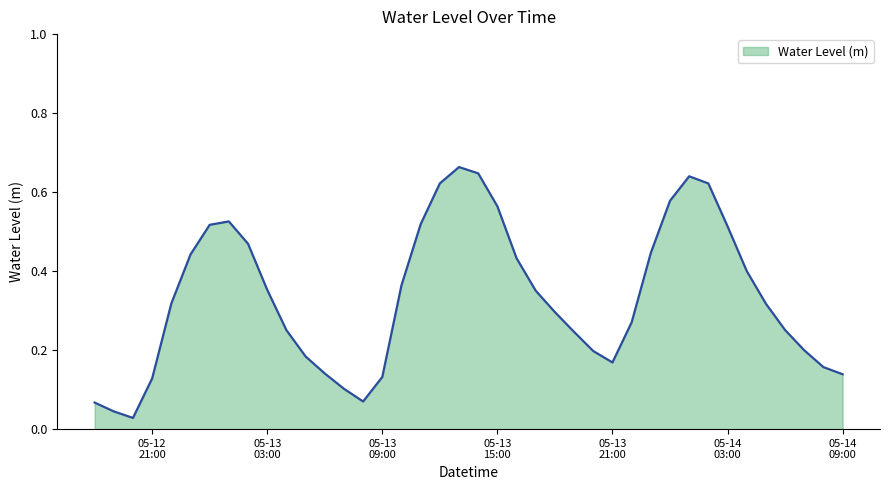

List the labels in order of value, largest first.

2025-05-13 13:00, 2025-05-13 14:00, 2025-05-14 01:00, 2025-05-13 12:00, 2025-05-14 02:00, 2025-05-14 00:00, 2025-05-13 15:00, 2025-05-13 01:00, 2025-05-13 11:00, 2025-05-13 00:00, 2025-05-14 03:00, 2025-05-13 02:00, 2025-05-13 23:00, 2025-05-12 23:00, 2025-05-13 16:00, 2025-05-14 04:00, 2025-05-13 10:00, 2025-05-13 03:00, 2025-05-13 17:00, 2025-05-12 22:00, 2025-05-14 05:00, 2025-05-13 18:00, 2025-05-13 22:00, 2025-05-14 06:00, 2025-05-13 04:00, 2025-05-13 19:00, 2025-05-14 07:00, 2025-05-13 20:00, 2025-05-13 05:00, 2025-05-13 21:00, 2025-05-14 08:00, 2025-05-13 06:00, 2025-05-14 09:00, 2025-05-13 09:00, 2025-05-12 21:00, 2025-05-13 07:00, 2025-05-13 08:00, 2025-05-12 18:00, 2025-05-12 19:00, 2025-05-12 20:00